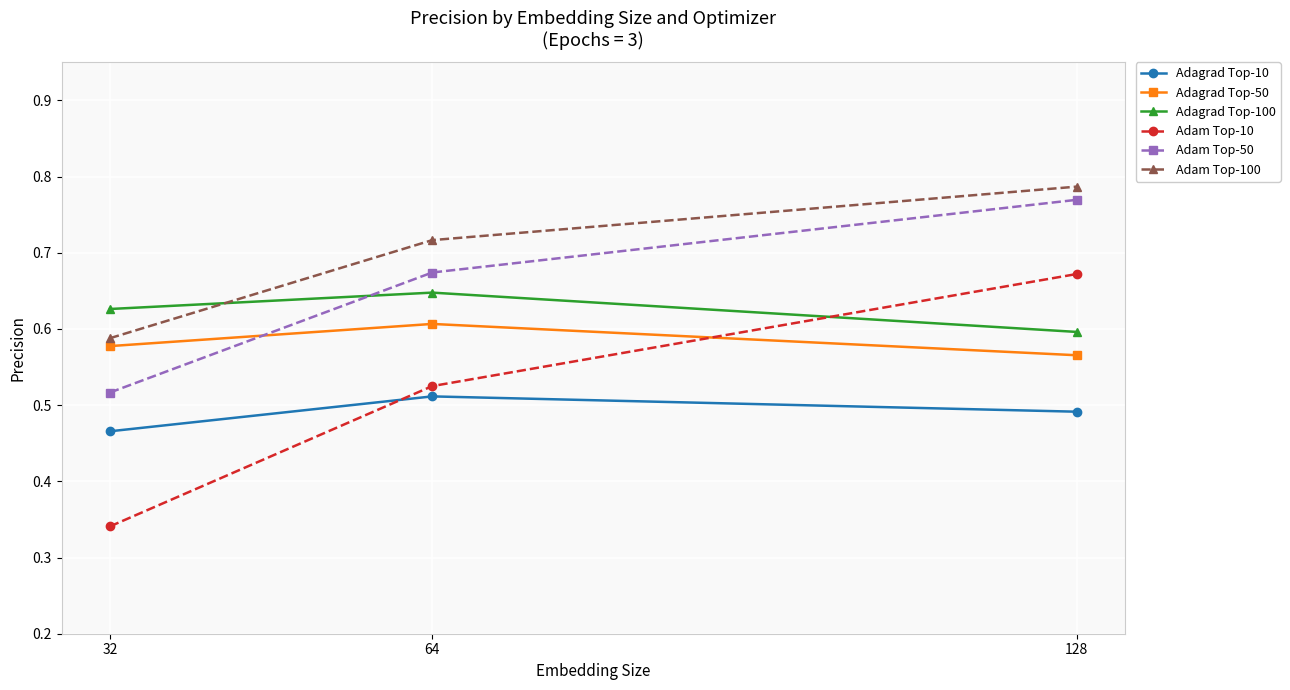

Rank the series by their maximum value, from lowest to highest.

Adagrad Top-10, Adagrad Top-50, Adagrad Top-100, Adam Top-10, Adam Top-50, Adam Top-100